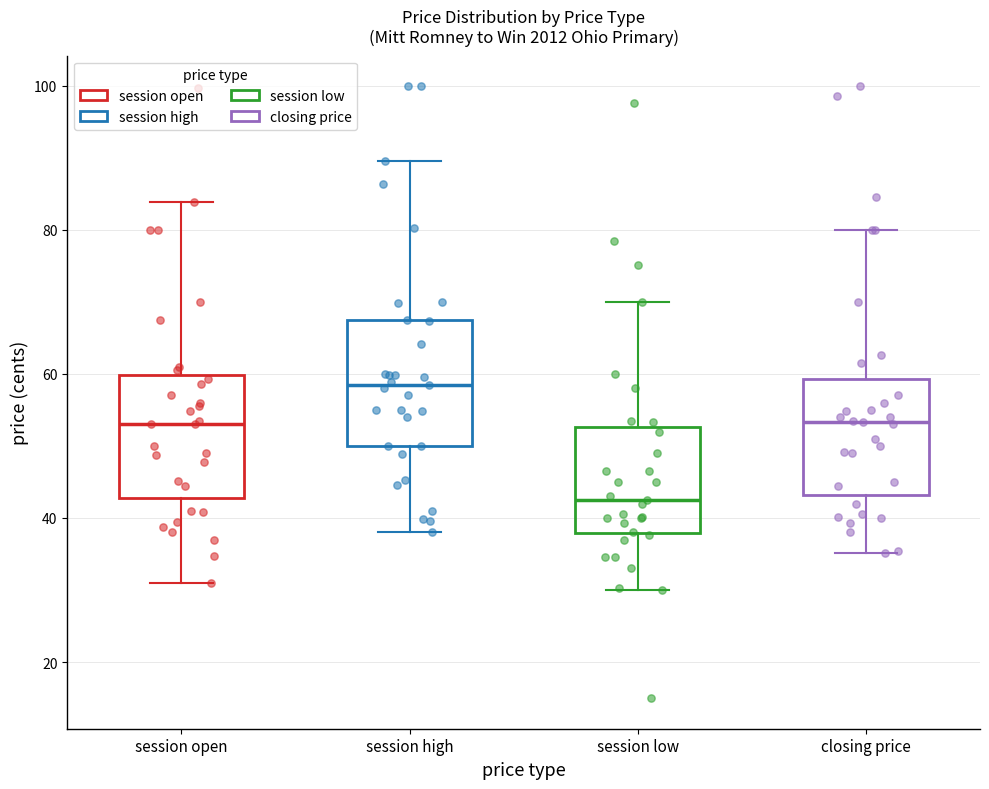

Which box has the lowest median line?

session low